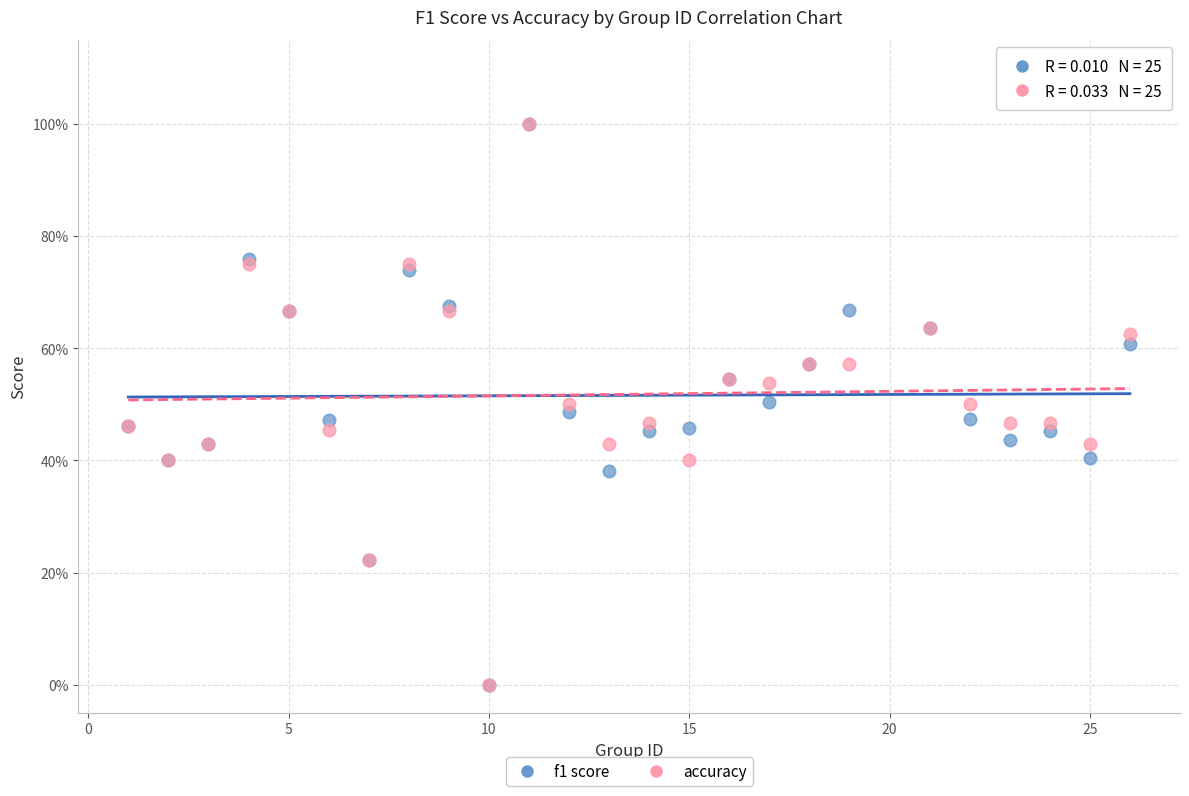

What are all the series names shown in the legend?

f1 score, accuracy